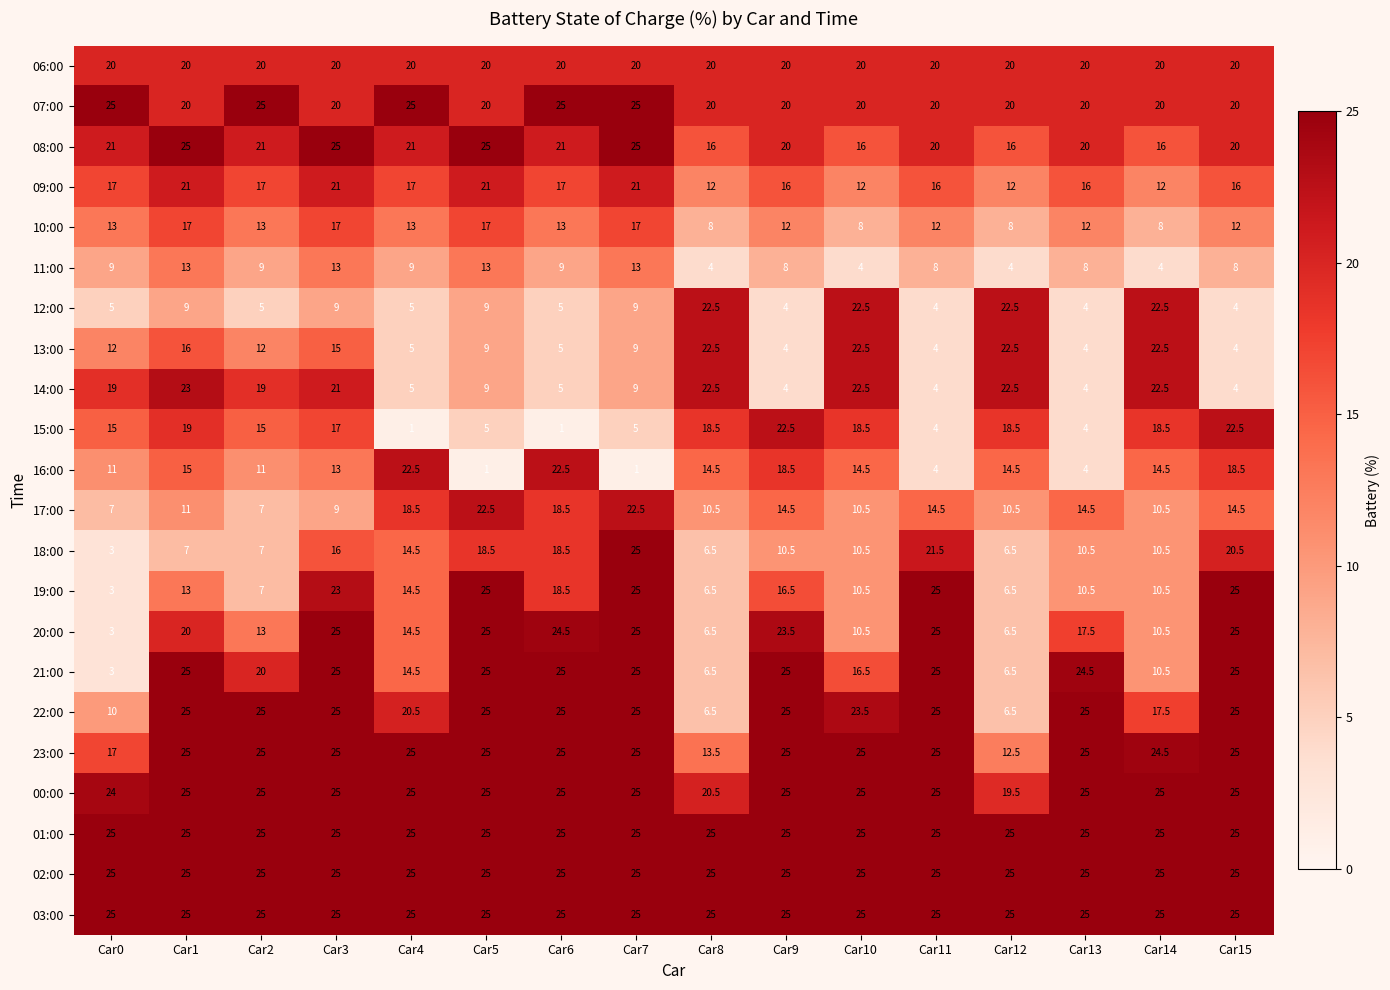

At how many categories does at least one series exceed 5?

16